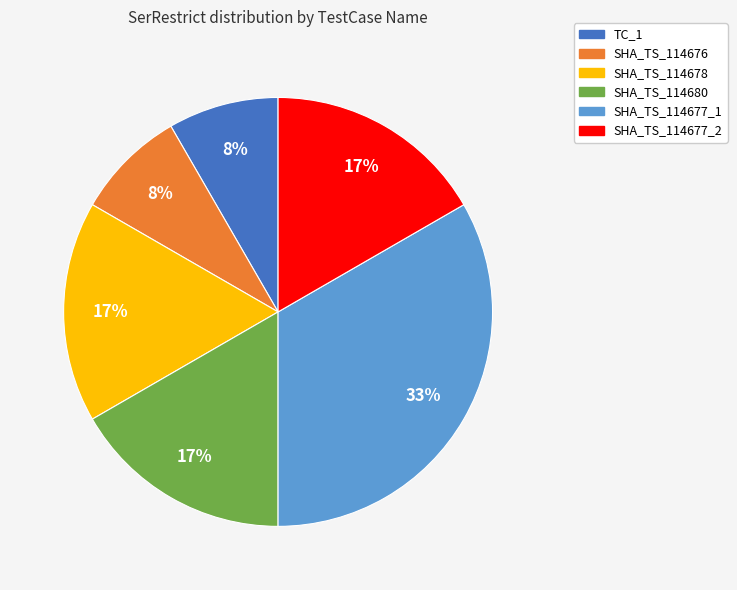

Does any single category account for the majority?

No